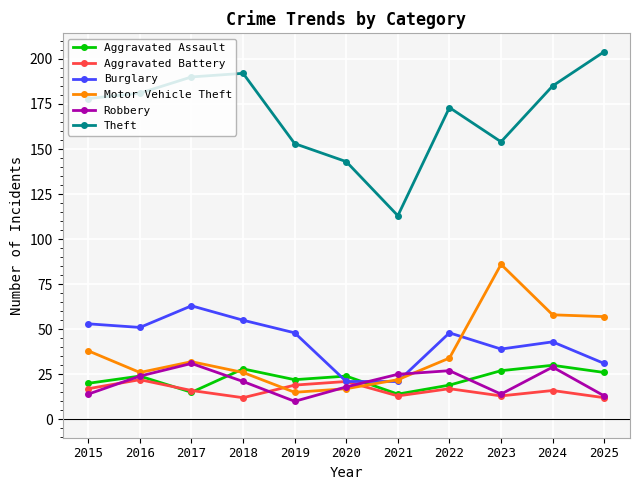

At how many categories does at least one series exceed 116?

10